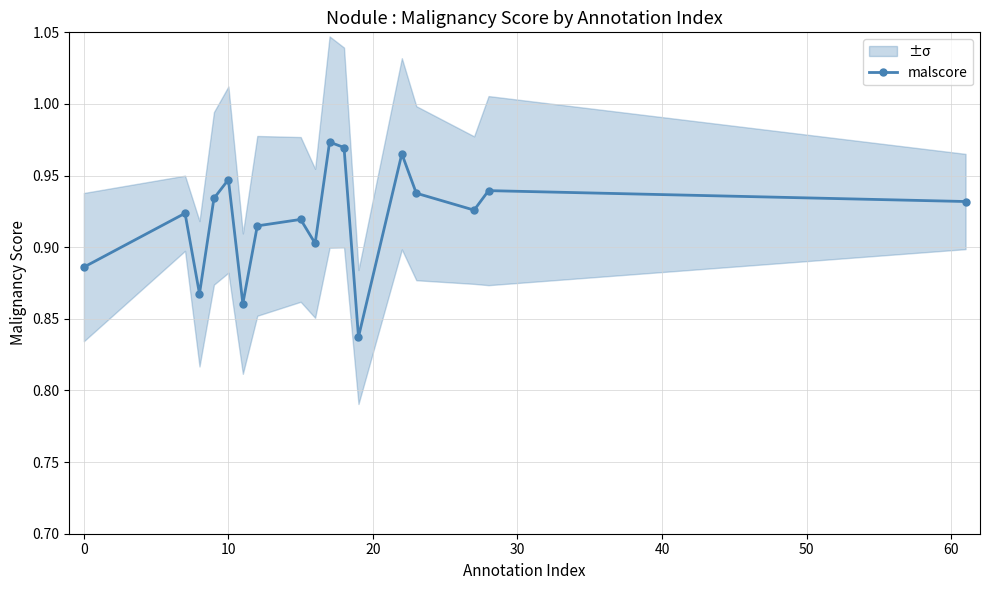

What is the average value?

0.9